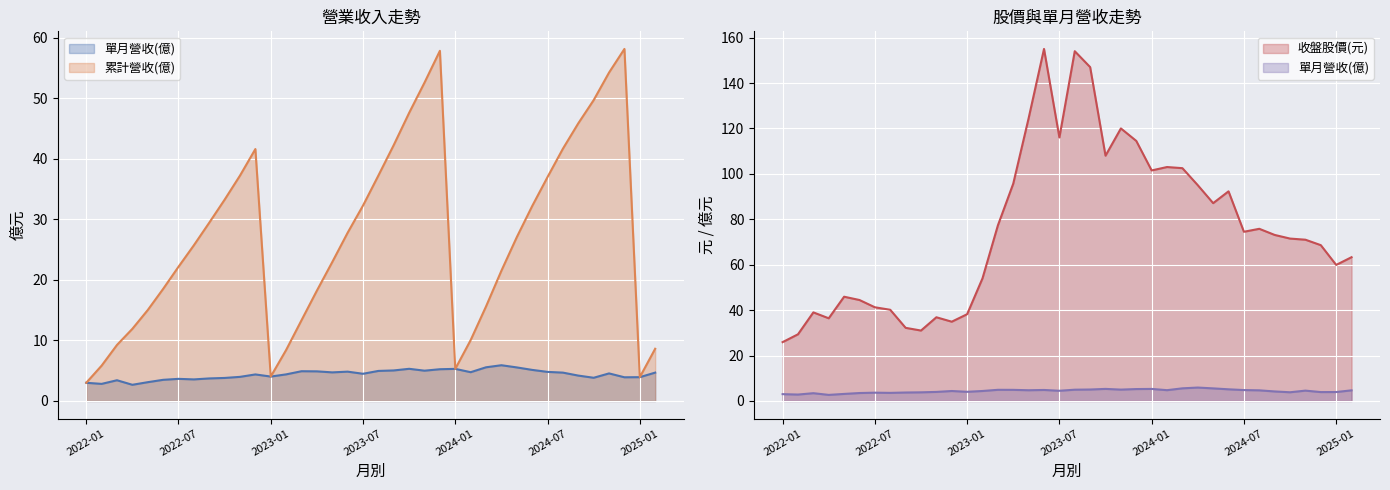

What is the highest value of the 累計營收(億) series?

58.1